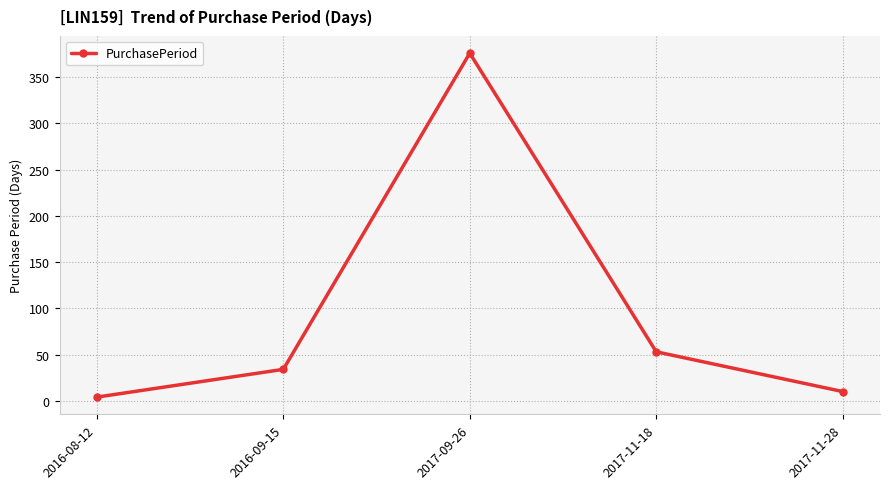

List the labels in order of value, smallest first.

2016-08-12, 2017-11-28, 2016-09-15, 2017-11-18, 2017-09-26